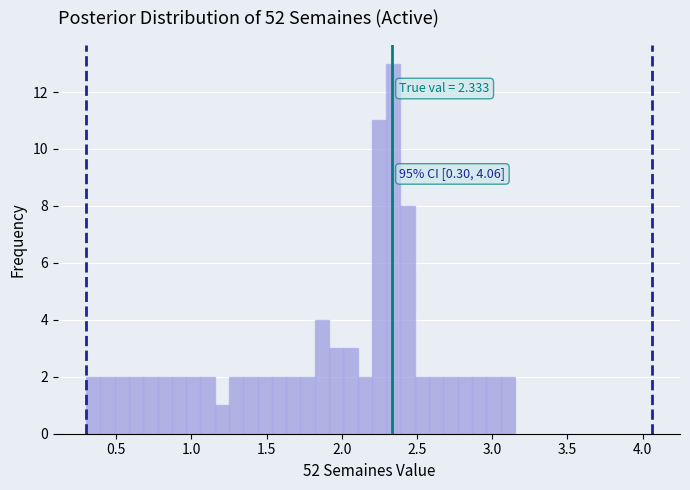

Read against the x-axis, roughly where is the centre of the tallest bar?

2.35